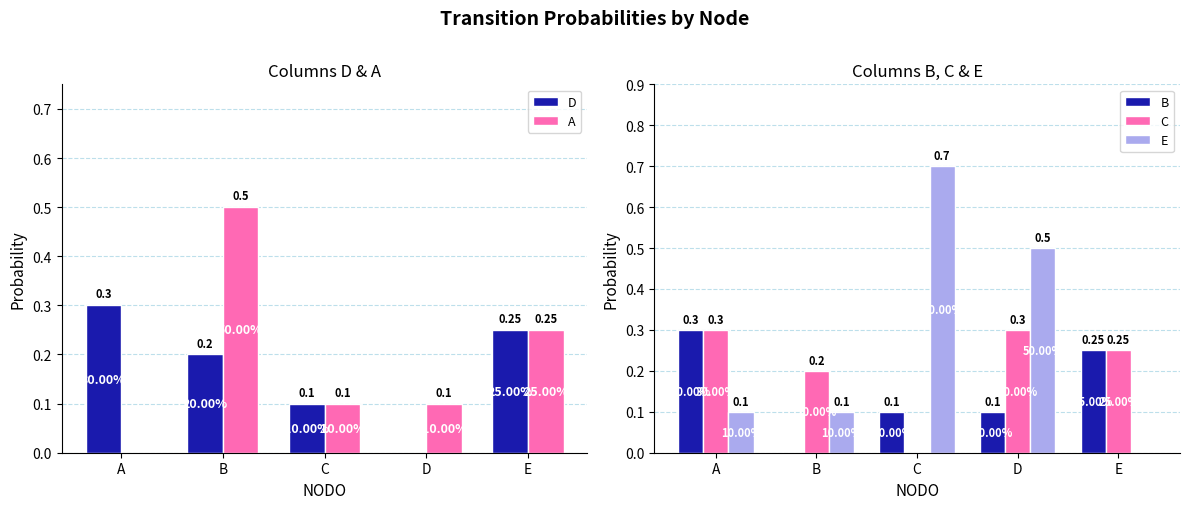

Where is B nearest to the value 0?

B